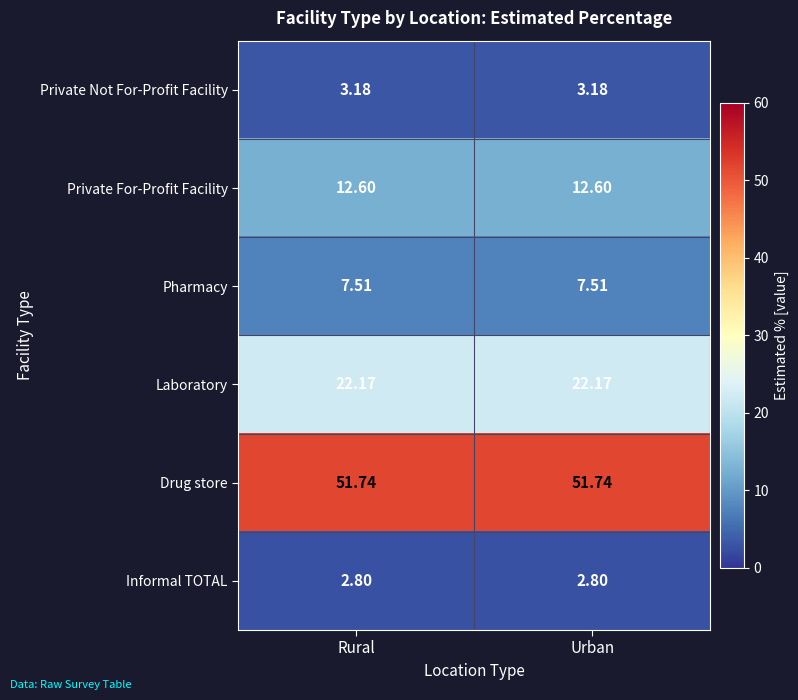

Is the value of Drug store at Rural greater than the value of Laboratory at Urban?

Yes